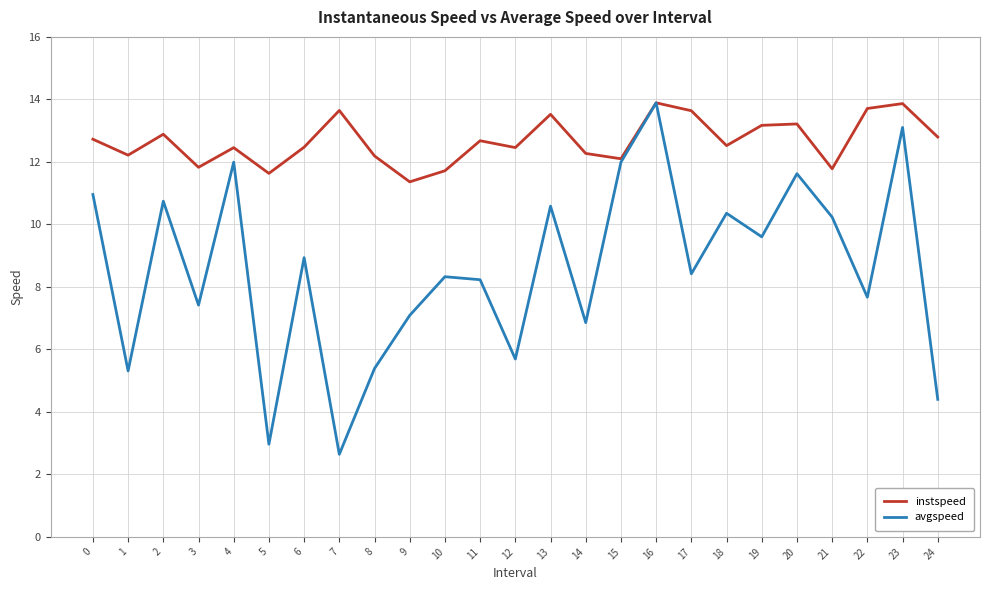

Is it true that instspeed equals 11.6 at 5?

True